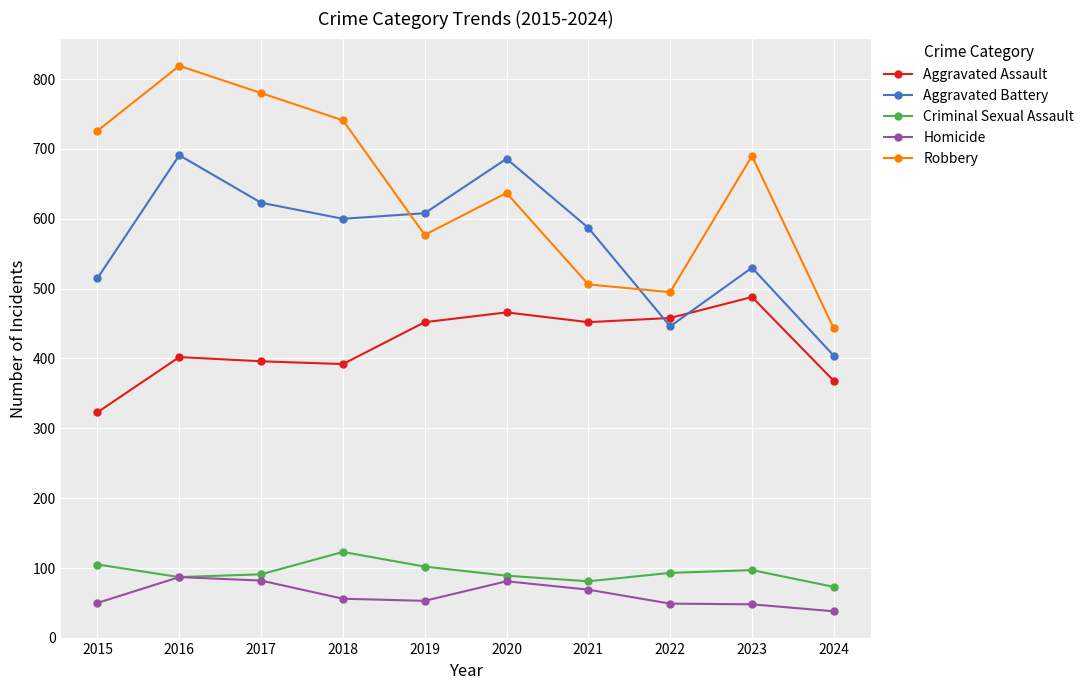

Which category has the lowest value across all series?

2024